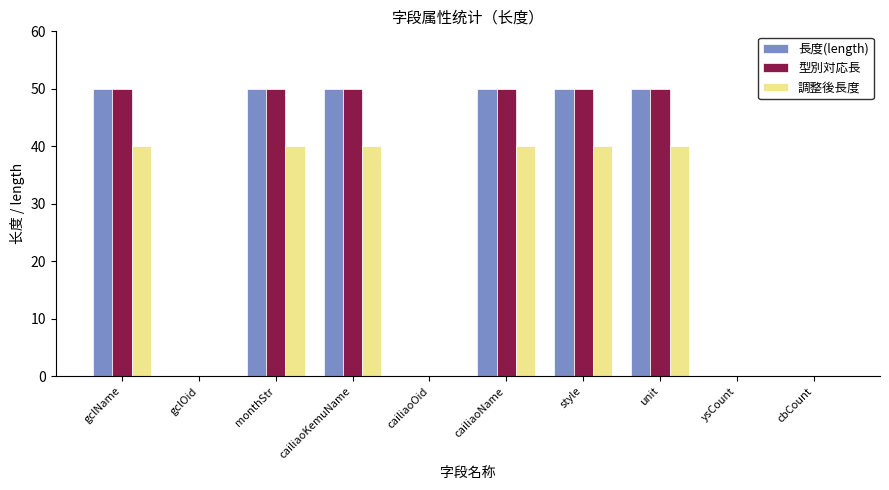

What is the sum of the 長度(length) values at ysCount and cailiaoName?

50